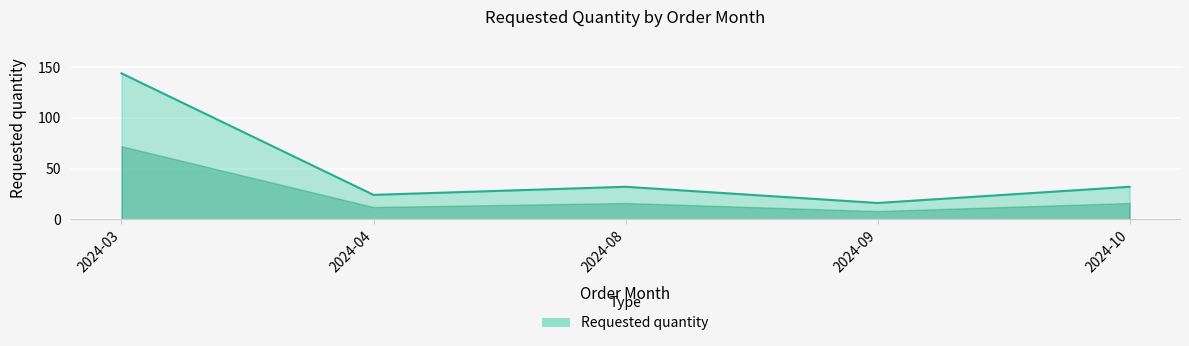

Count the number of data series in this chart.

1